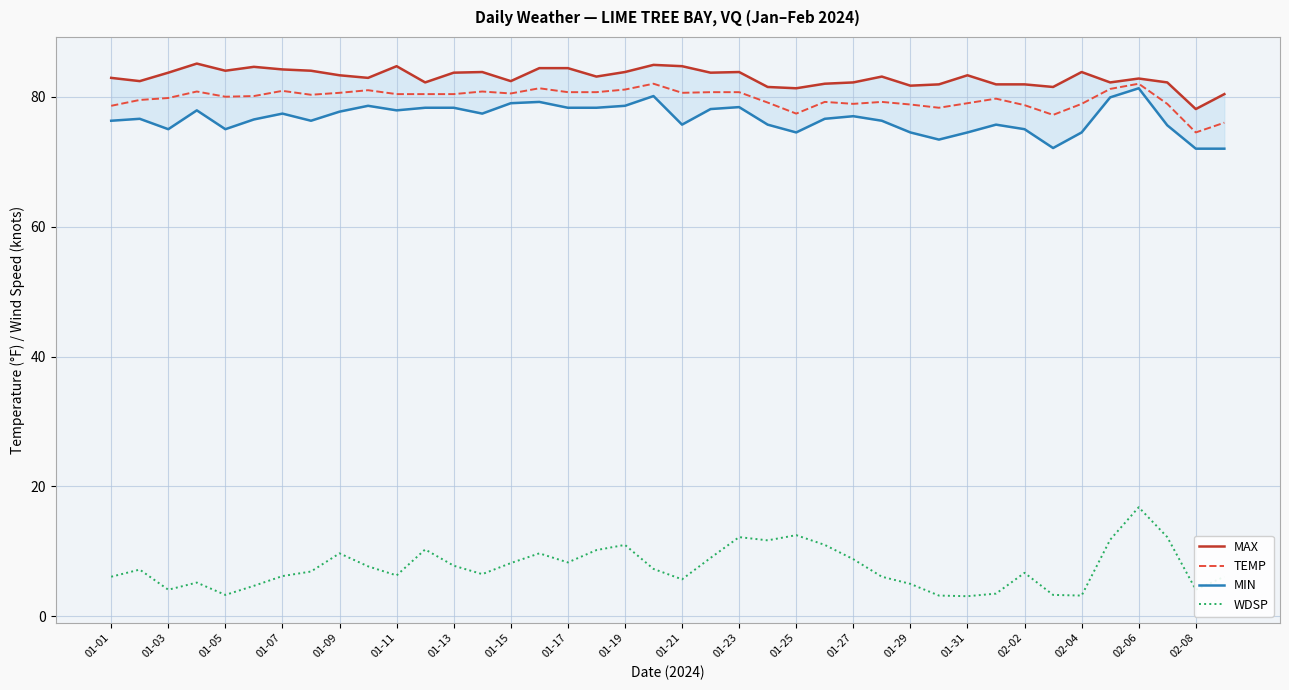

True or false: TEMP and WDSP cross at least once.

False